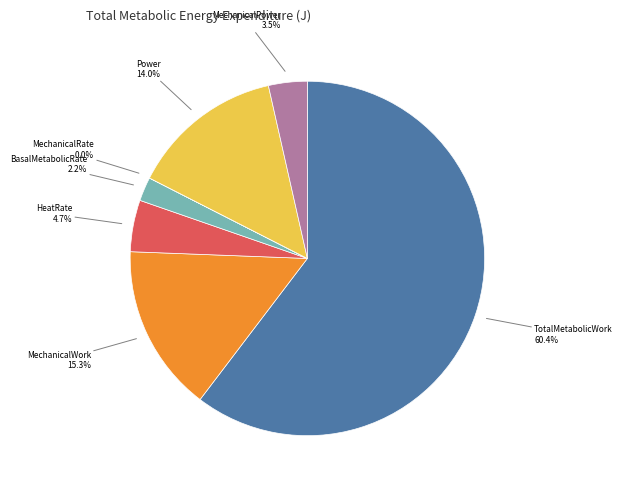

What is the ratio of the value at BasalMetabolicRate to the value at MechanicalWork?

0.1